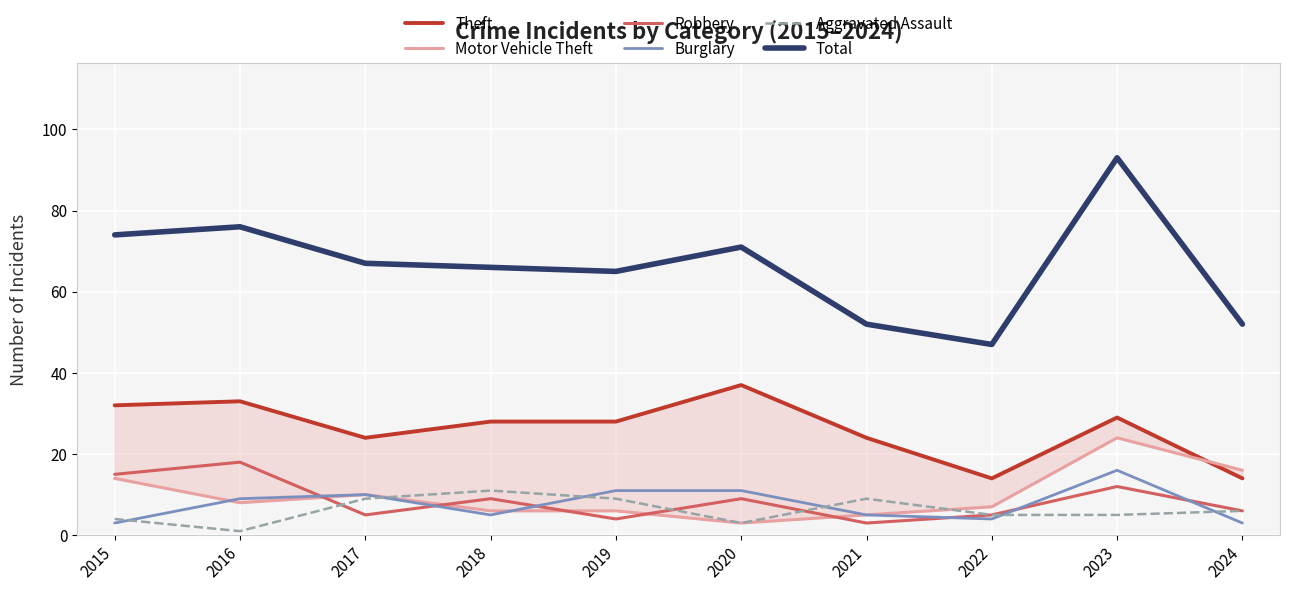

What are all the series names shown in the legend?

Theft, Motor Vehicle Theft, Robbery, Burglary, Aggravated Assault, Total